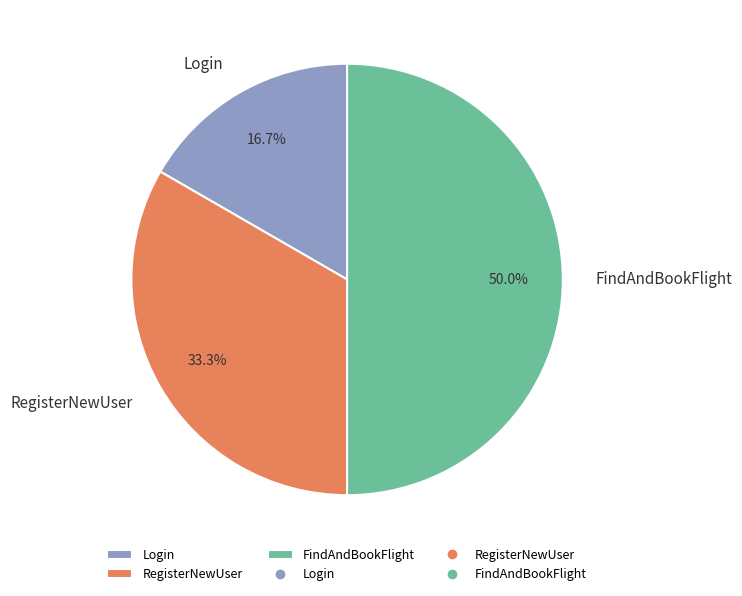

What is the ratio of the value at Login to the value at RegisterNewUser?

0.5